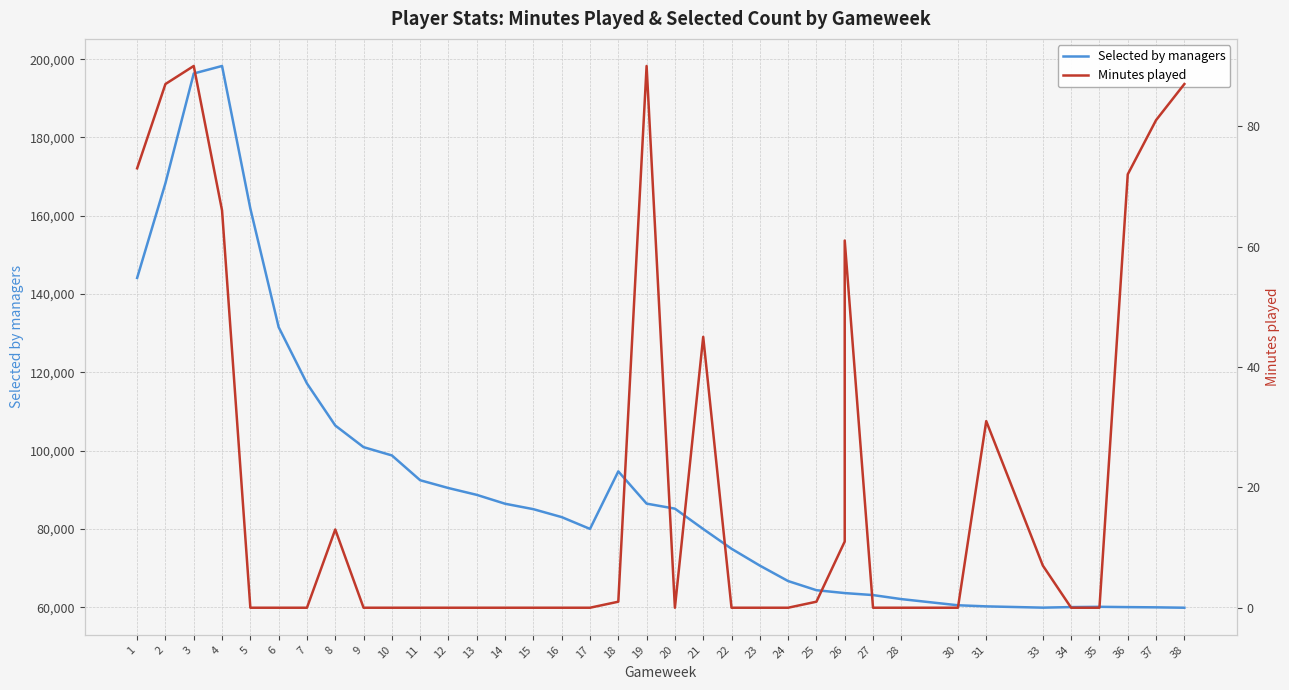

Which series has the largest total across all categories?

Selected by managers